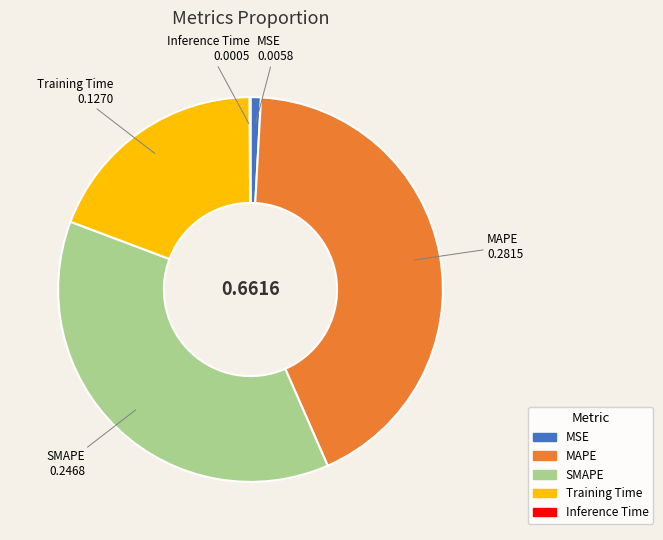

Which has a higher value, Training Time or MAPE?

MAPE